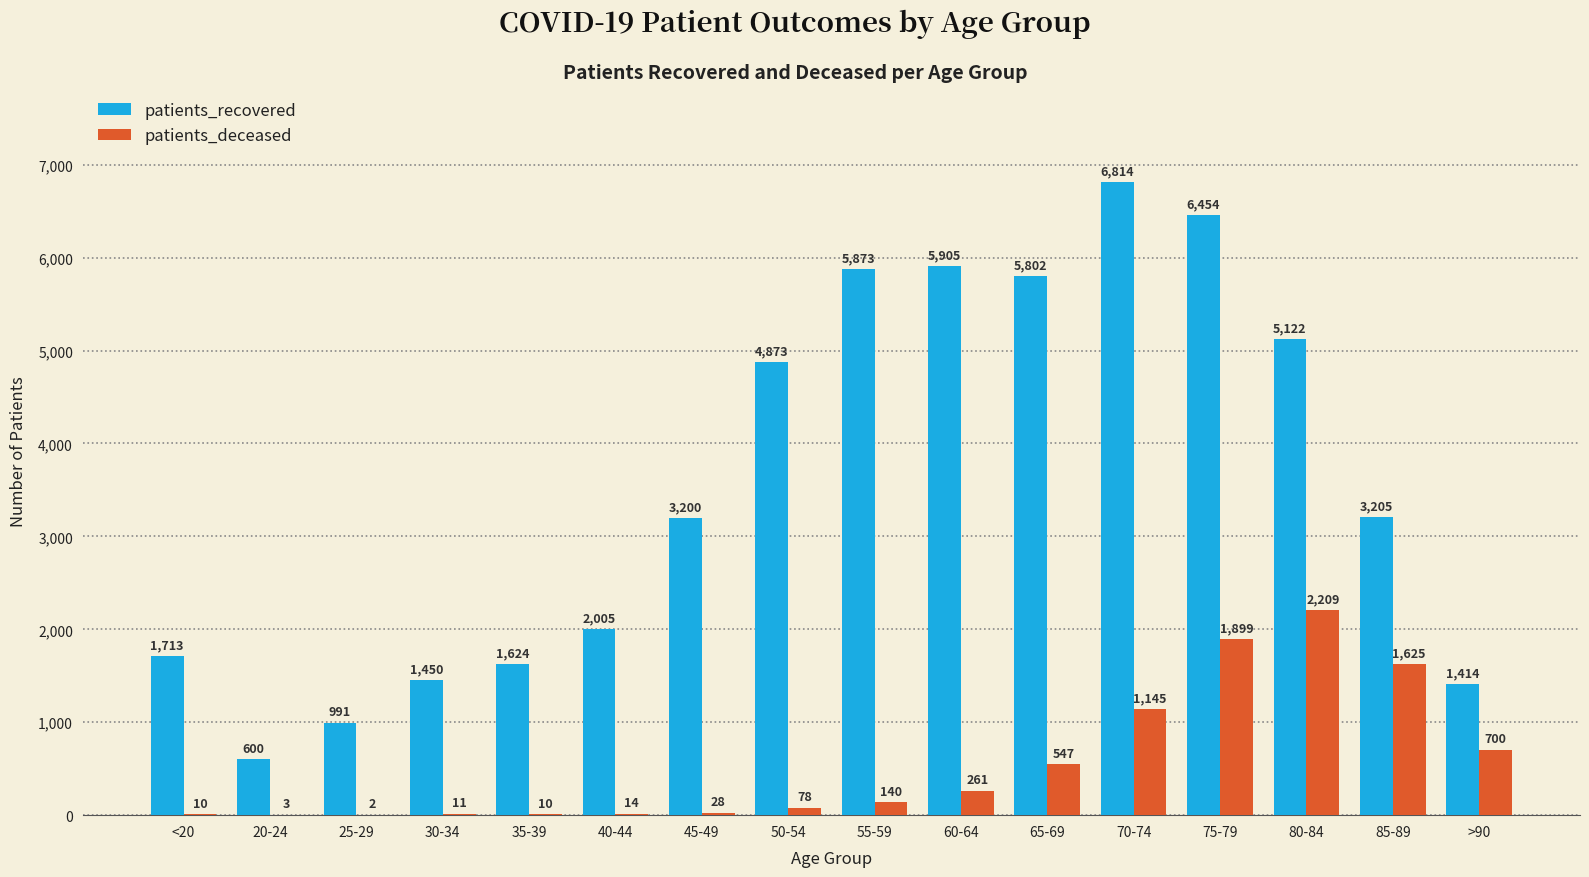

The value of patients_recovered at 25-29 is 1711. True or false?

False